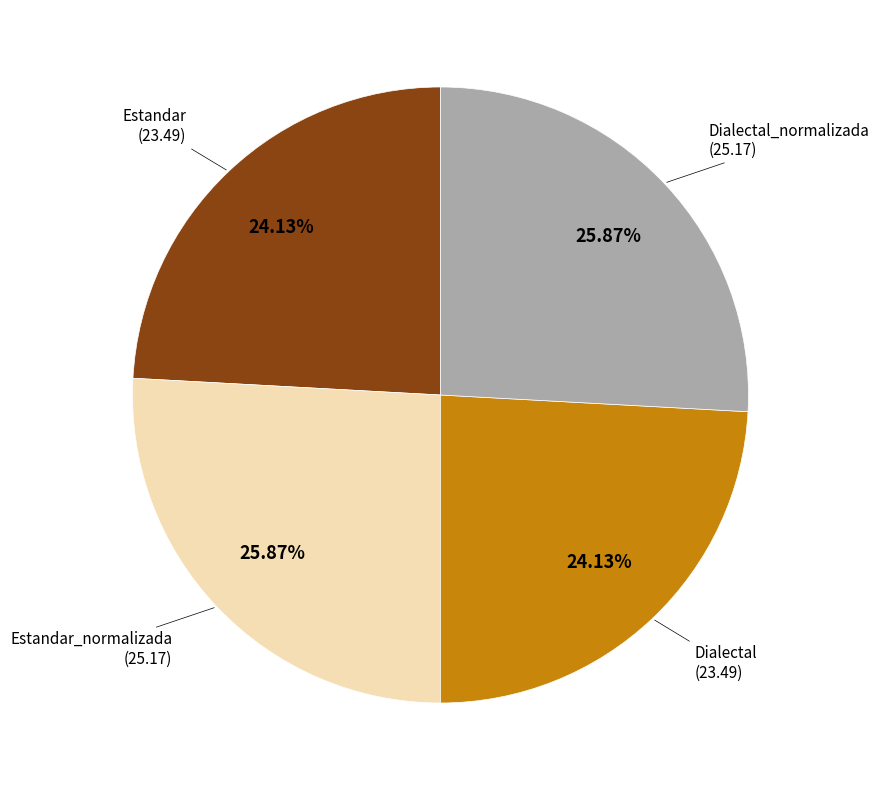

What is the ratio of the value at Estandar to the value at Dialectal?

1.0